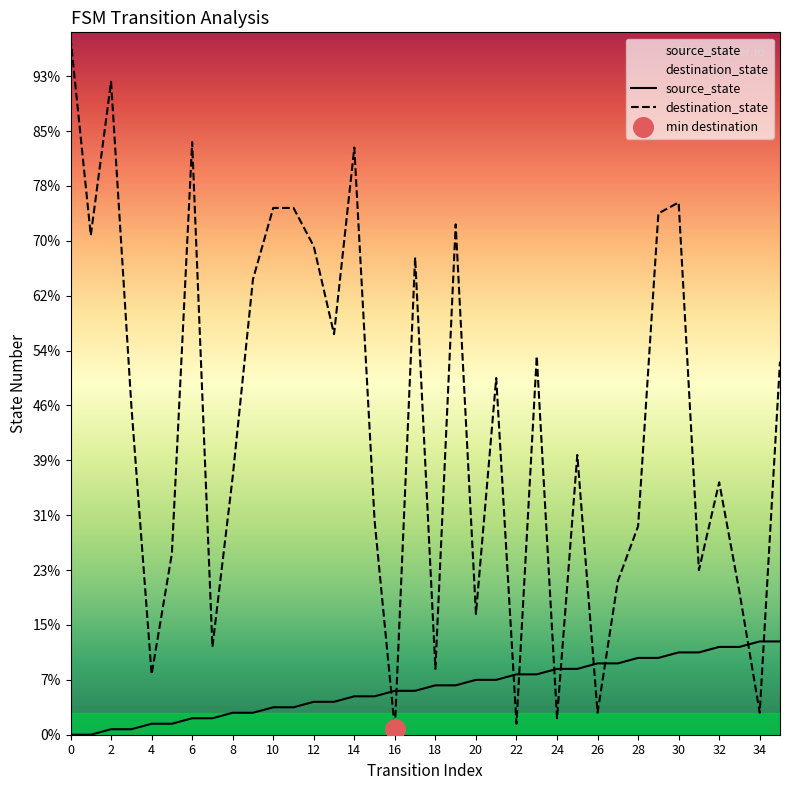

What are all the series names shown in the legend?

source_state, destination_state